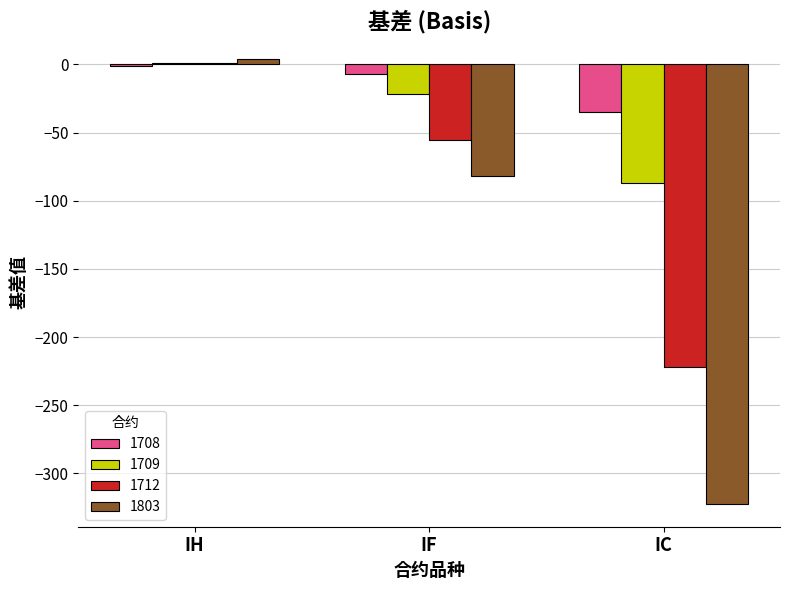

How many data points in 1709 are above -22?

1